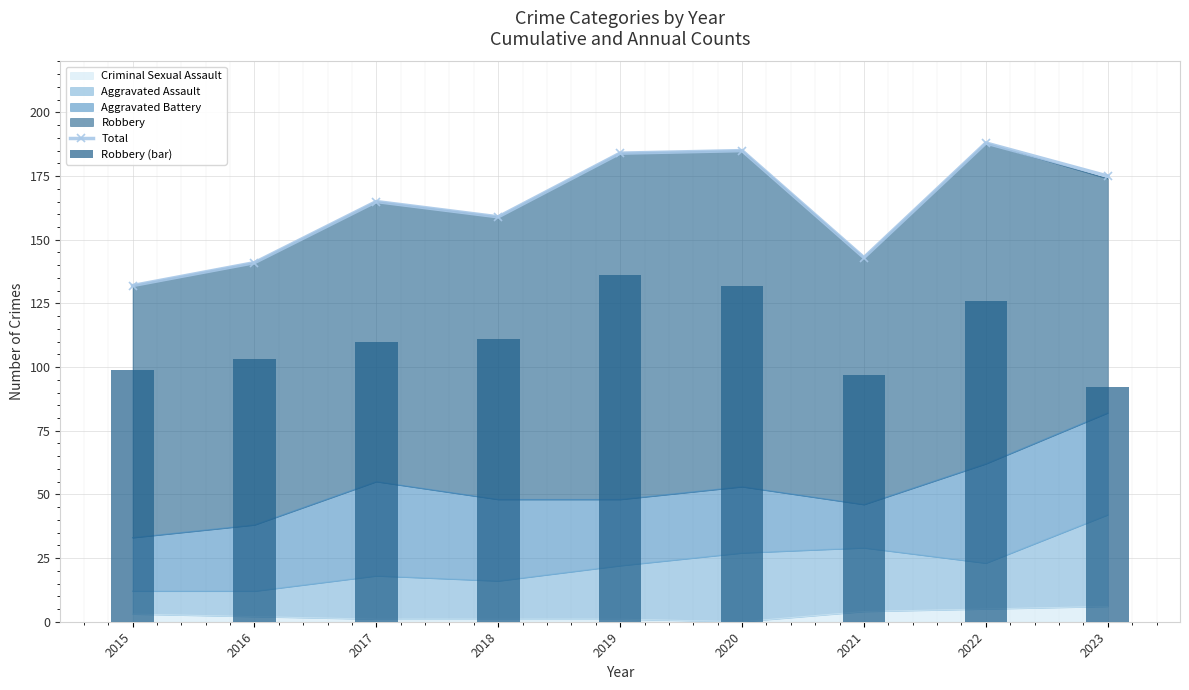

What is the average value of the Total series?

164